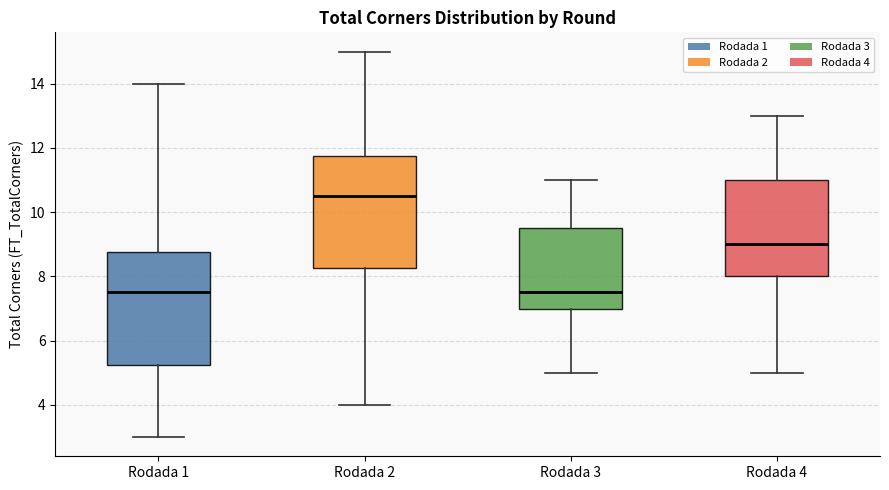

Reading left to right, transcribe this box plot: for each box, give where its median line is, the range the box spans, and where its two whiskers end, as read against the y-axis. The values are not printed on the chart, so give them approximately, as read against the axis.

Rodada 1: median 7.6, box 5.2 to 8.8, whiskers 3.0 to 14.0
Rodada 2: median 10.6, box 8.2 to 11.8, whiskers 4.0 to 15.0
Rodada 3: median 7.6, box 7.0 to 9.6, whiskers 5.0 to 11.0
Rodada 4: median 9.0, box 8.0 to 11.0, whiskers 5.0 to 13.0